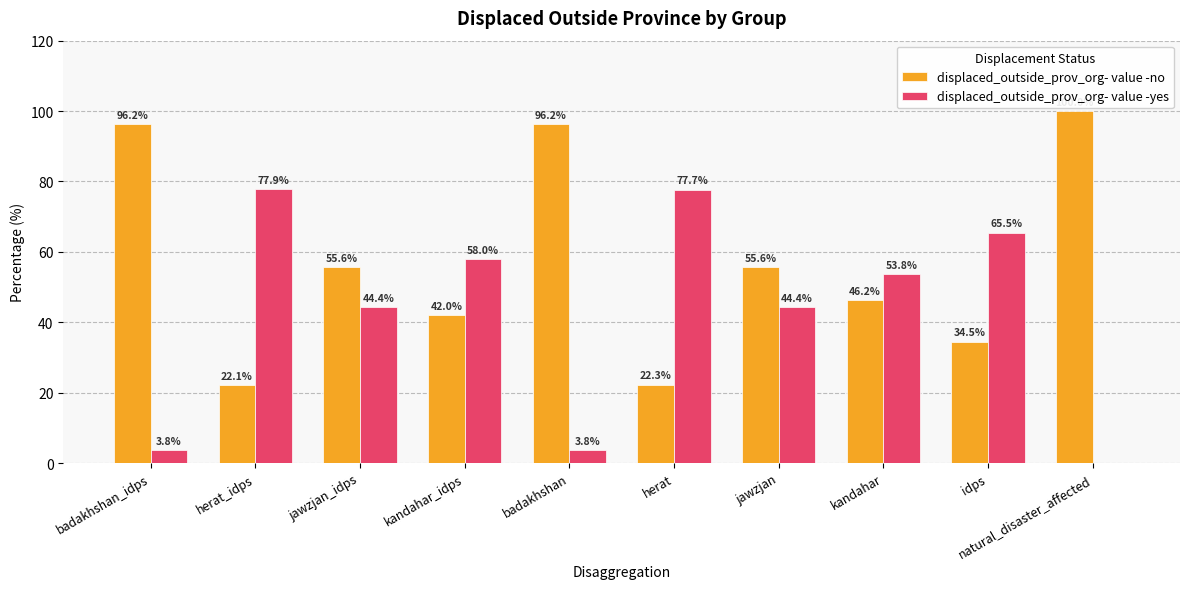

What is the spread (max minus min) of values at idps?

31.0